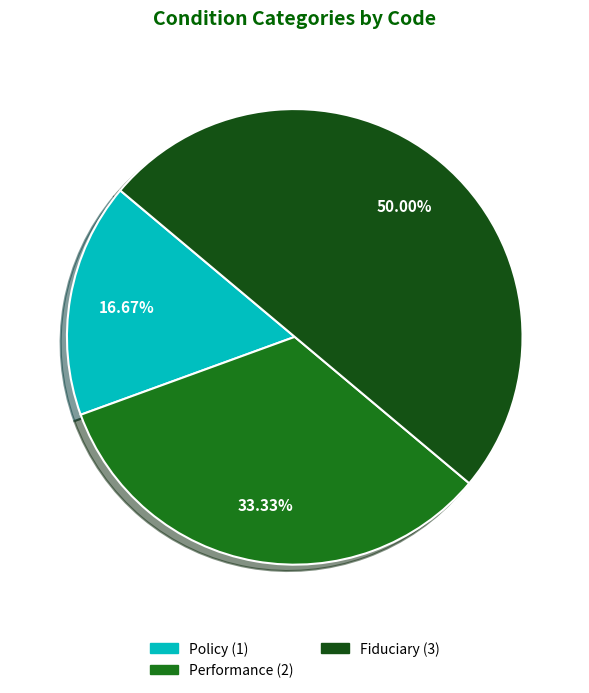

Which category has the smallest portion of the pie?

Policy